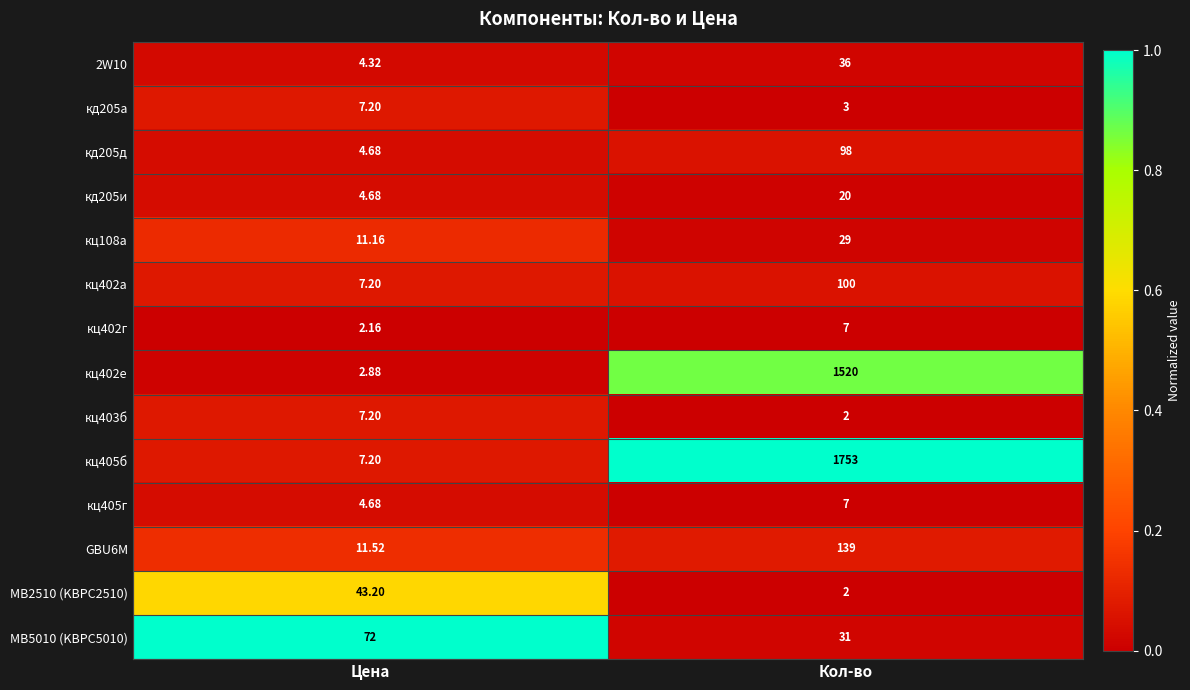

At which category is the sum across all series the highest?

Кол-во